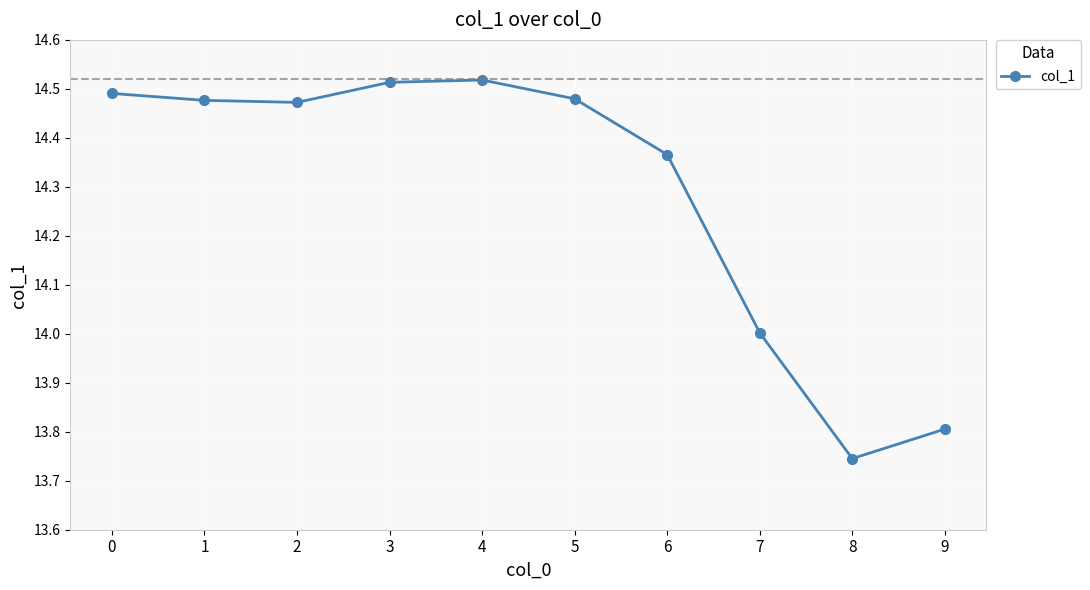

True or false: there are more than 2 points higher than both neighbors.

False